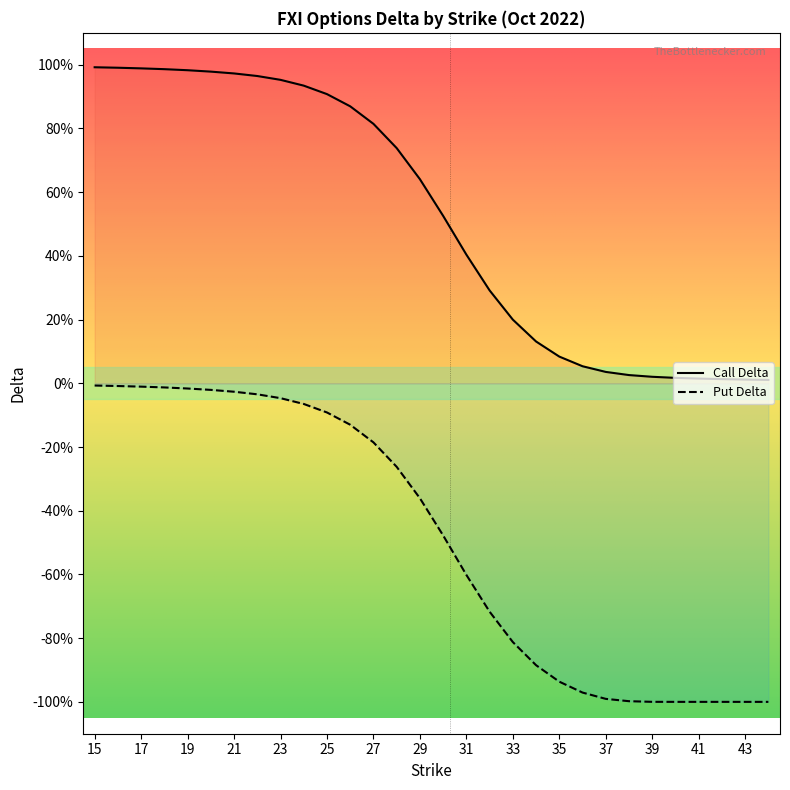

What is the greatest value displayed?

1.0